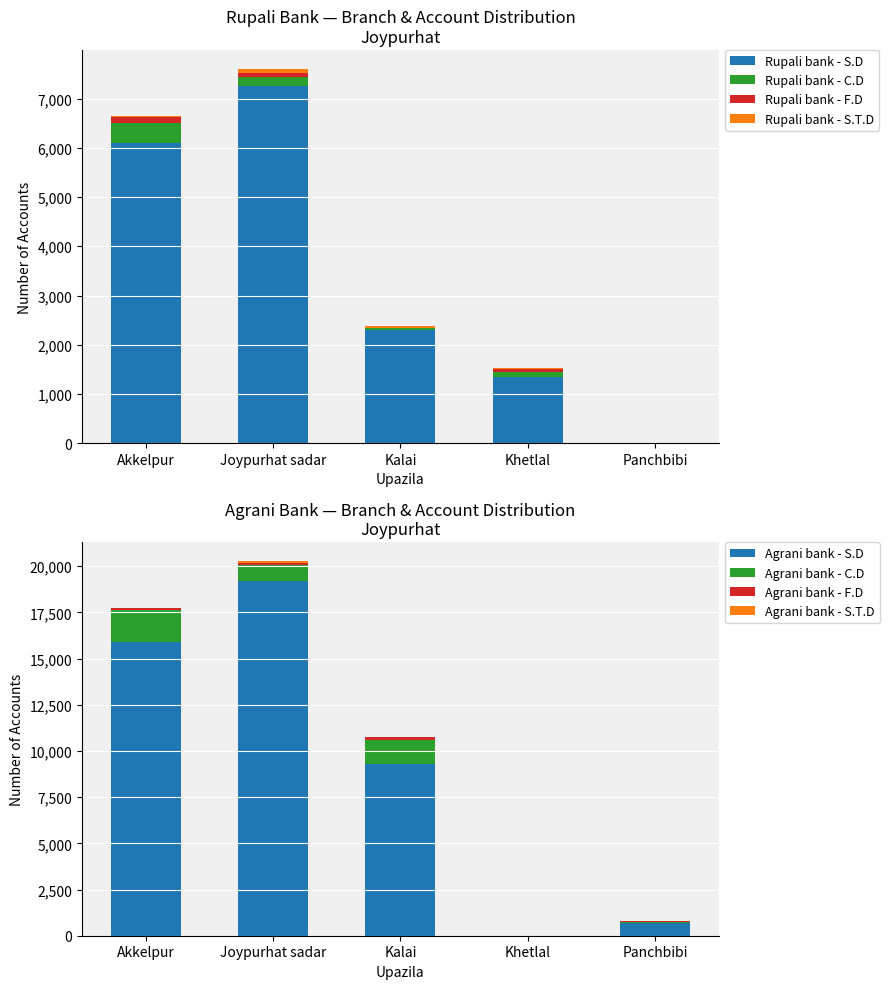

The Rupali bank - S.T.D series shows 88 at Joypurhat sadar. True or false?

True